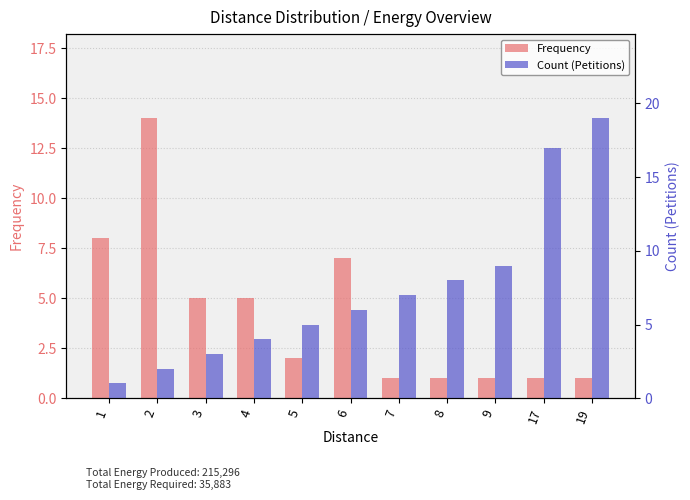

Reading left to right, extract all data points from this chart.

Frequency: 8	14	5	5	2	7	1	1	1	1	1
Count (Petitions): 1	2	3	4	5	6	7	8	9	17	19